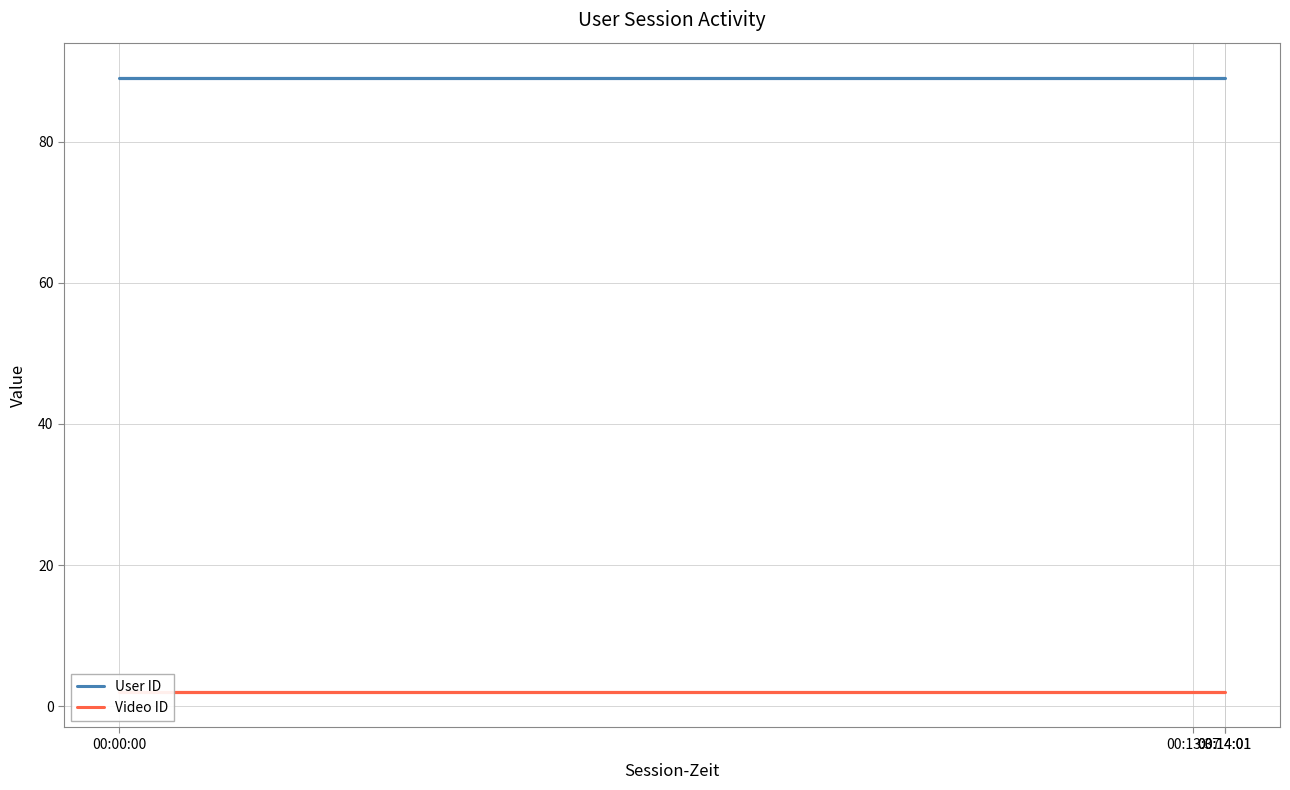

Count the number of categories in the chart.

4